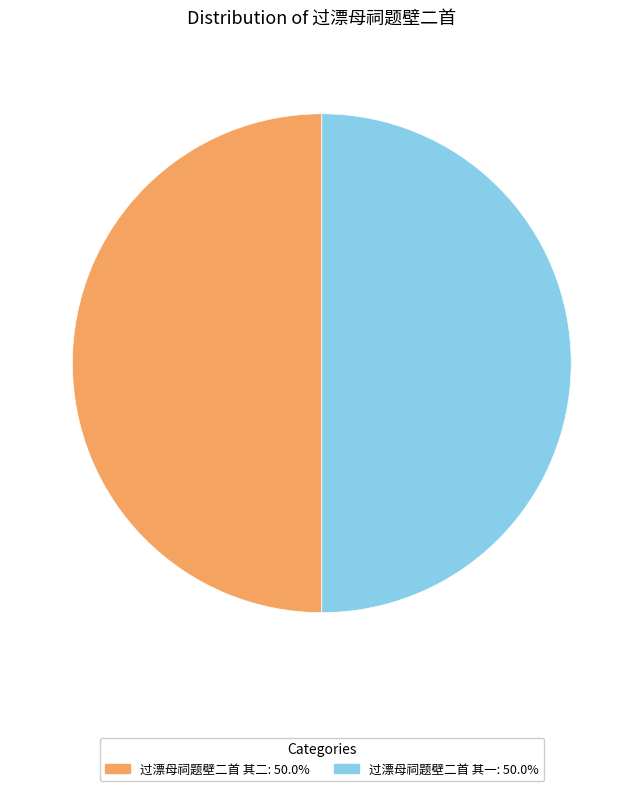

Do 过漂母祠题壁二首 其二 and 过漂母祠题壁二首 其一 together represent more than half of the pie?

Yes